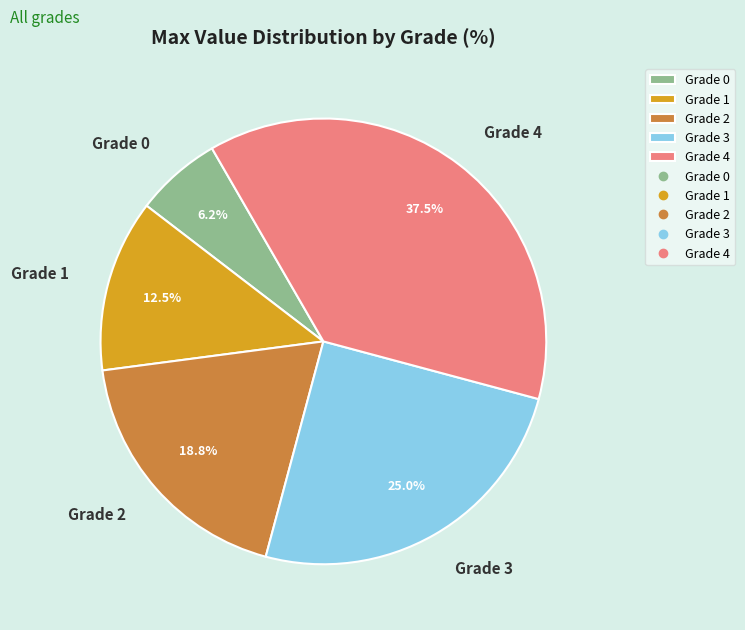

How much of the chart is everything except Grade 1?

87.5%